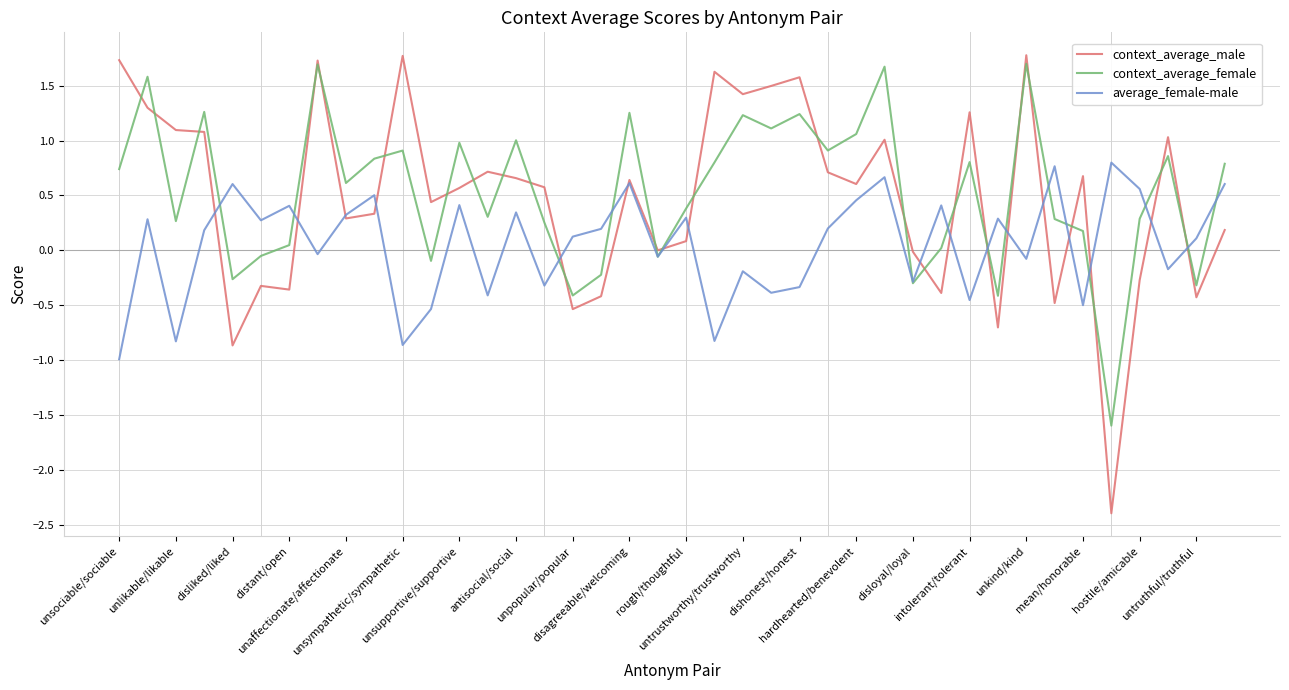

Which series has the widest spread of values?

context_average_male